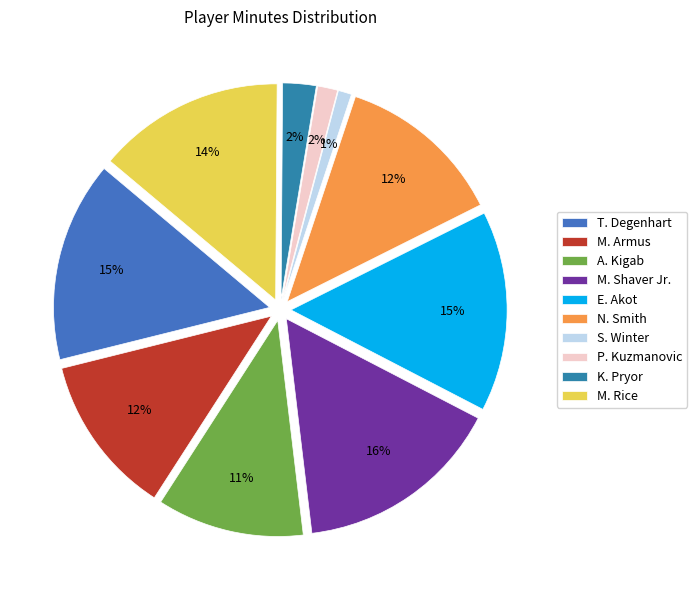

Rank the categories by value from lowest to highest.

S. Winter, P. Kuzmanovic, K. Pryor, A. Kigab, M. Armus, N. Smith, M. Rice, T. Degenhart, E. Akot, M. Shaver Jr.